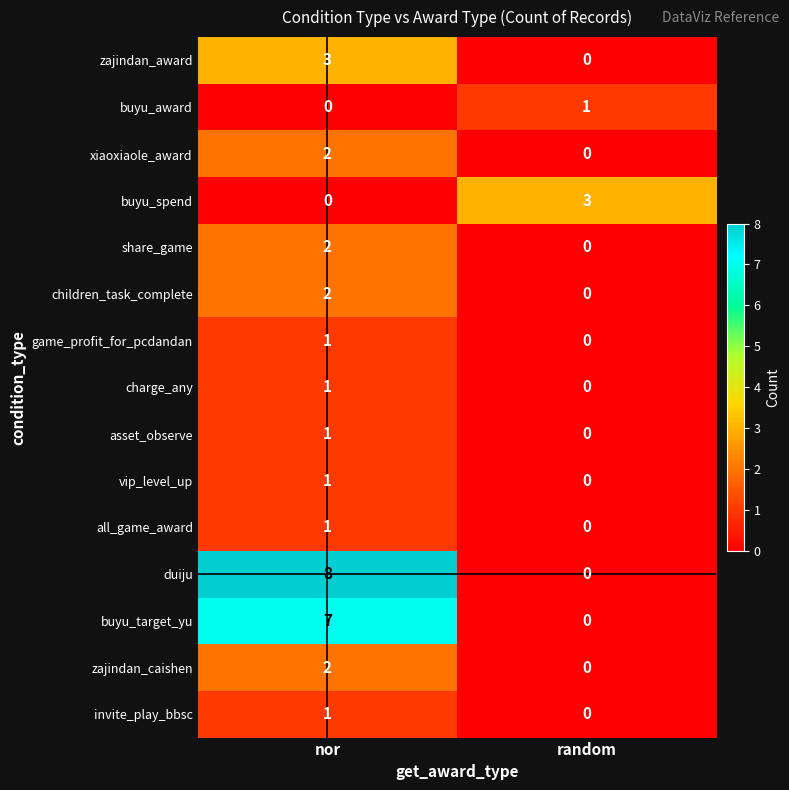

What is the difference between the duiju values at nor and random?

8